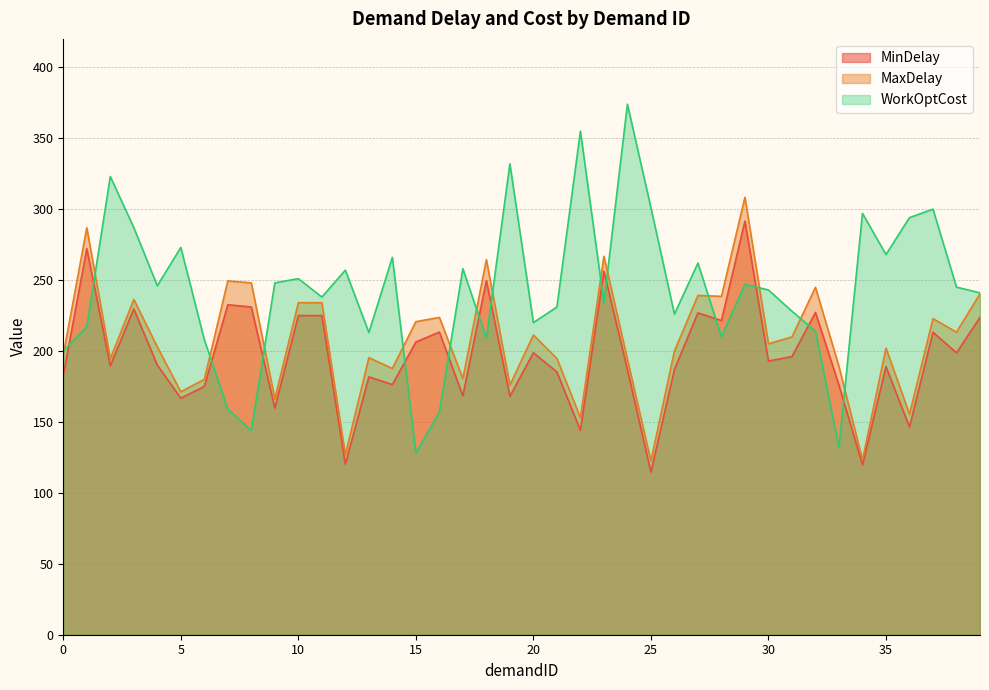

Where do WorkOptCost and MaxDelay first cross each other?

0 and 1